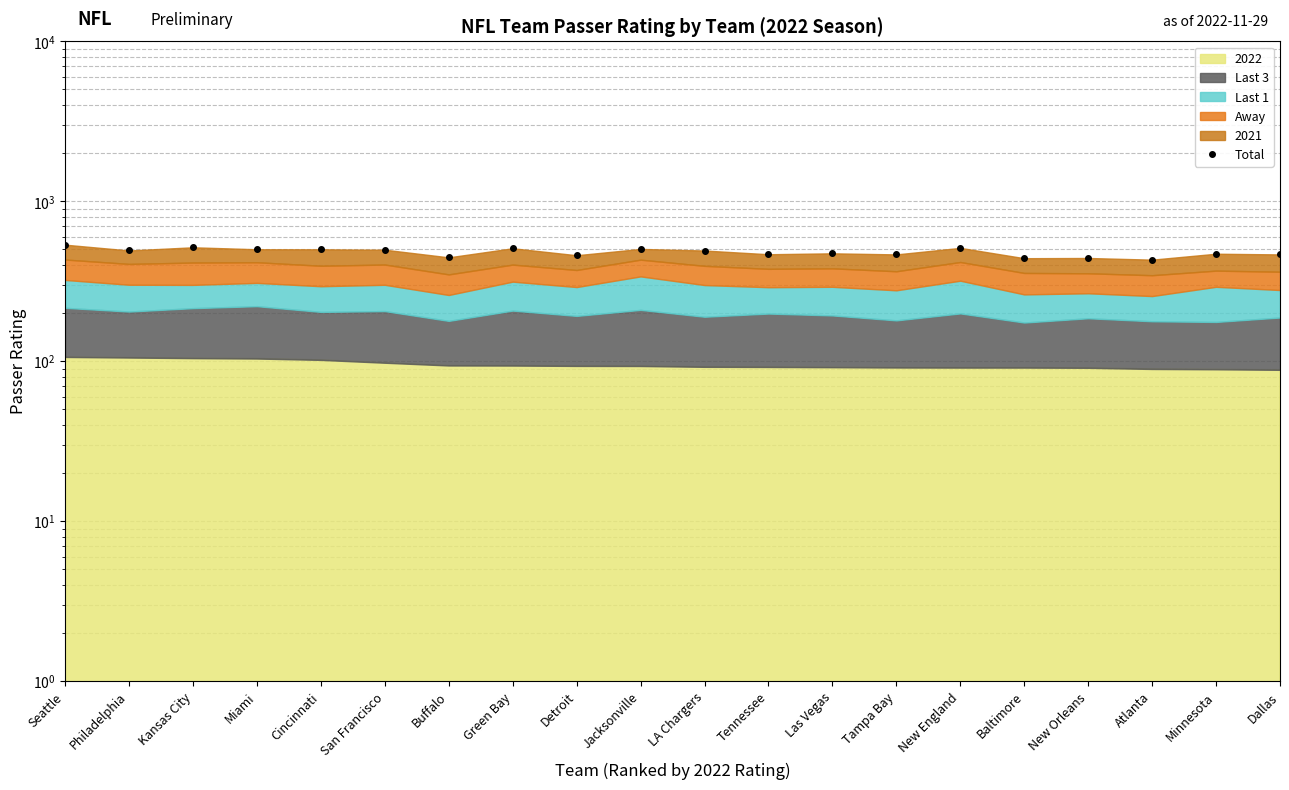

Reading left to right, extract all data points from this chart.

Seattle=535.6	Philadelphia=492.8	Kansas City=515.8	Miami=501.3	Cincinnati=500.9	San Francisco=498.2	Buffalo=446.3	Green Bay=508.7	Detroit=460.1	Jacksonville=503.8	LA Chargers=492.3	Tennessee=466.7	Las Vegas=472.9	Tampa Bay=465.6	New England=511.5	Baltimore=440.9	New Orleans=442.2	Atlanta=431.7	Minnesota=470.2	Dallas=465.5